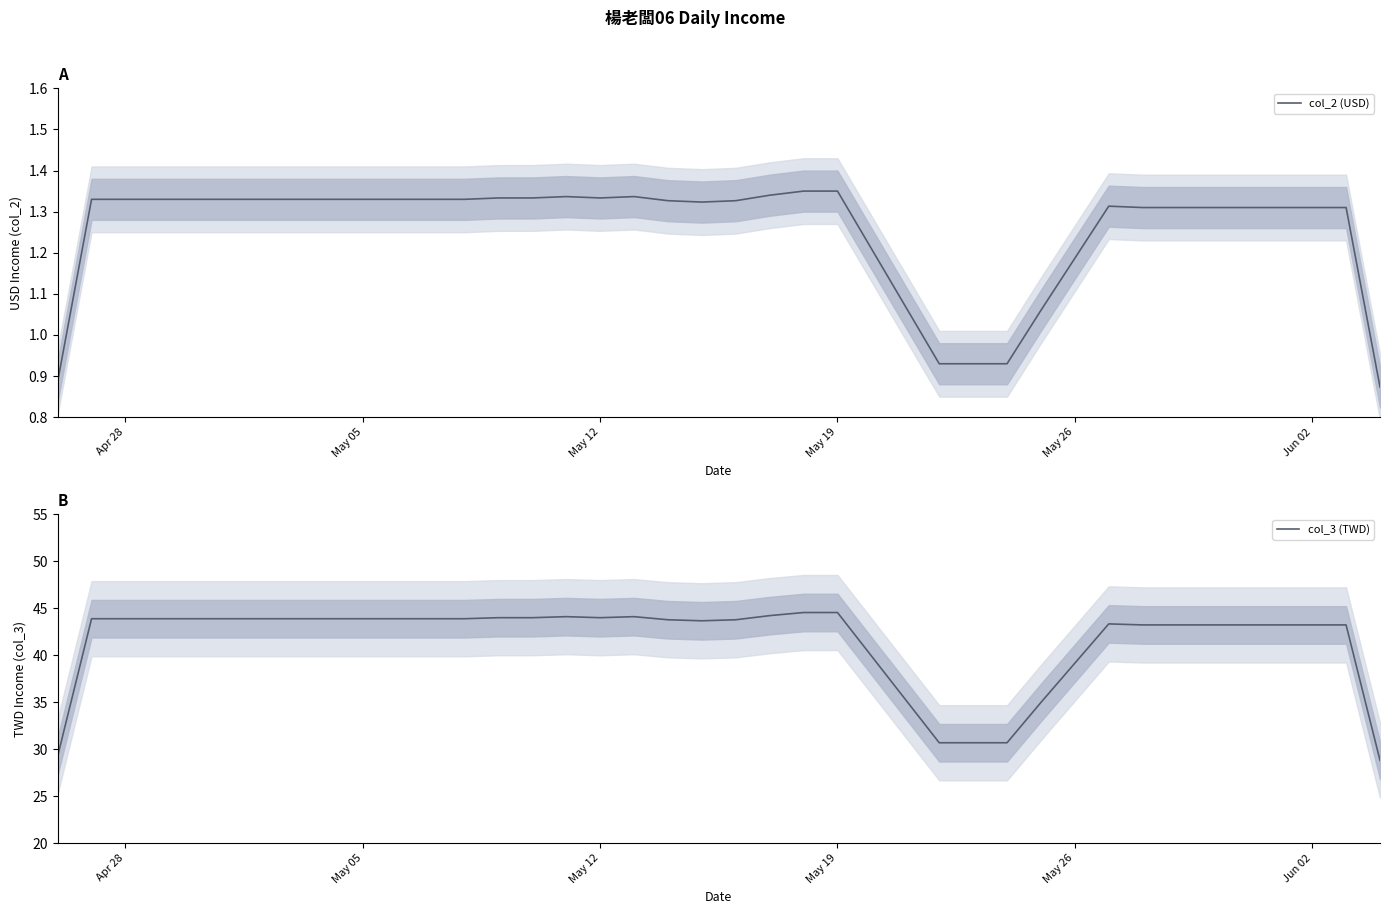

The value of col_3 (TWD) at 32 is 10.3. True or false?

False